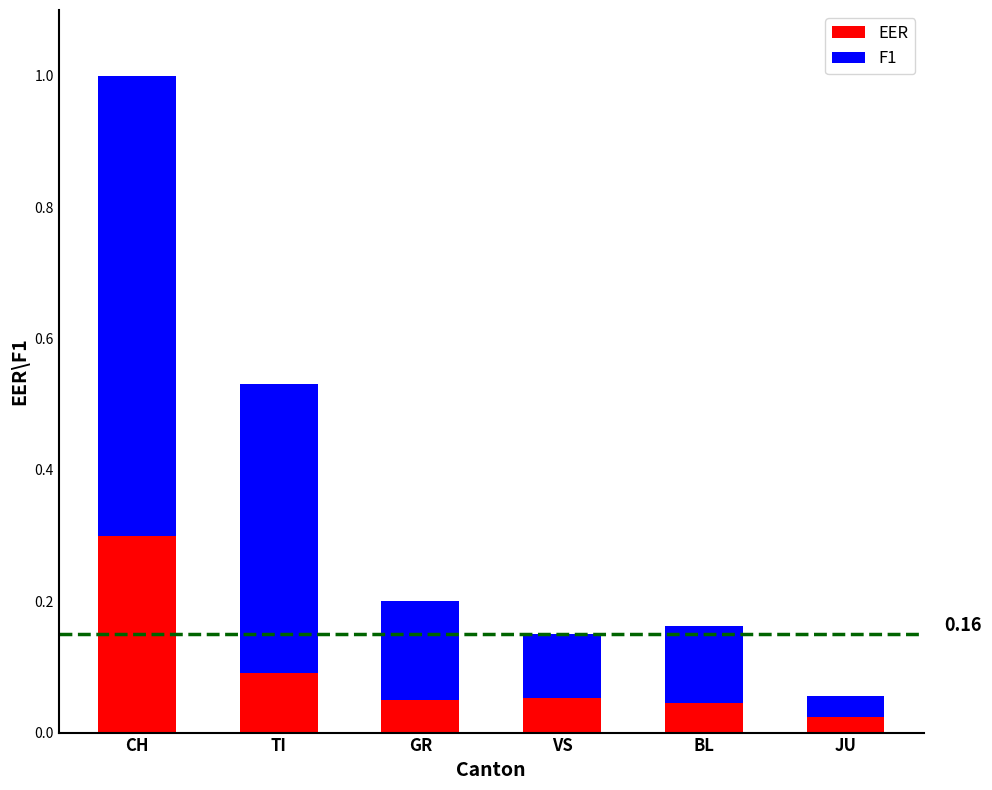

At which category is the sum across all series the highest?

CH